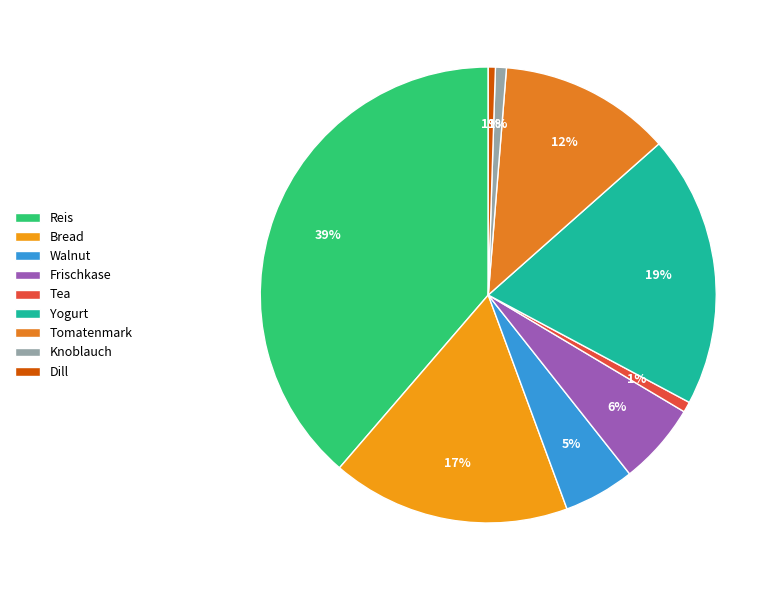

What is the change in value from Reis to Tomatenmark?

-685.0